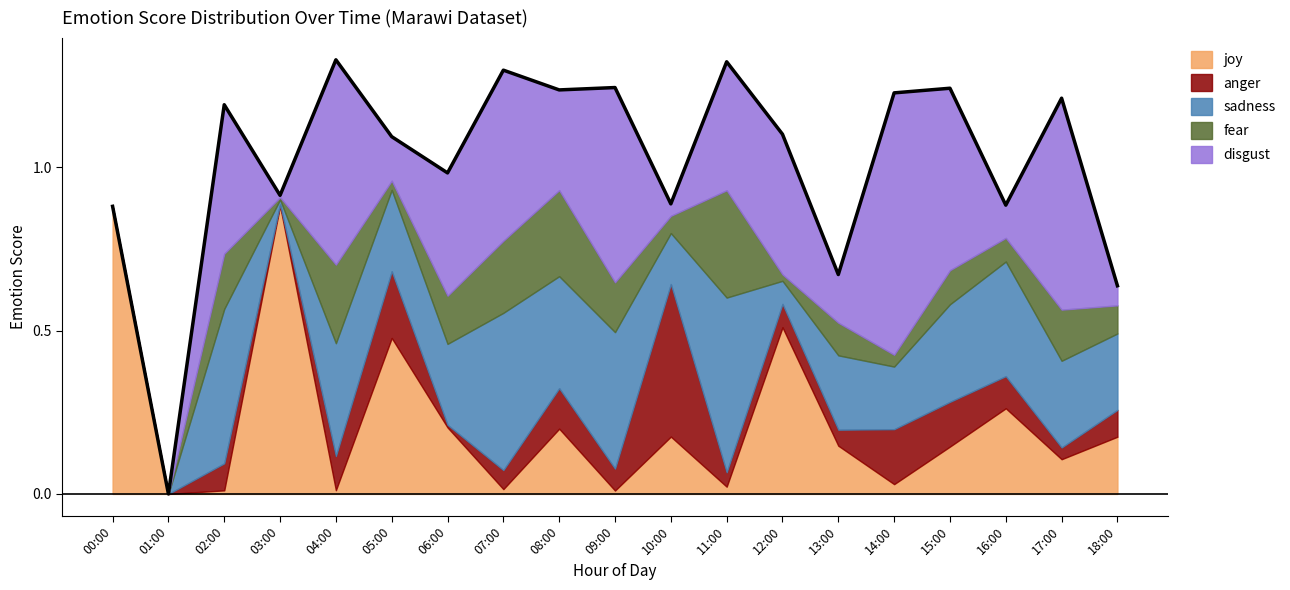

What is the average value of the anger series?

0.1